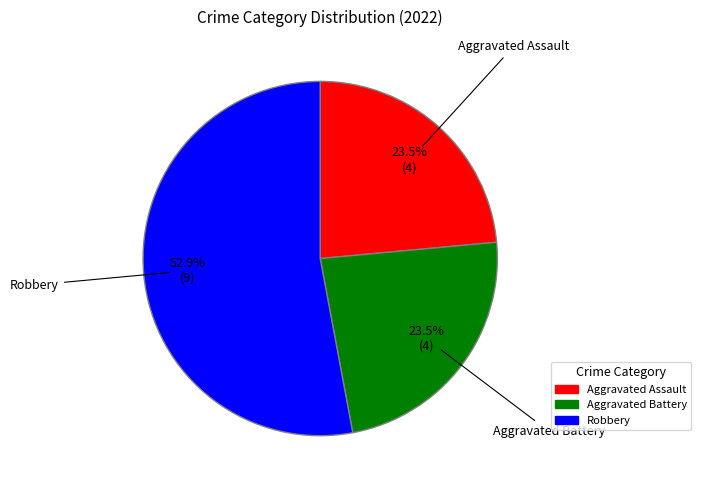

What percentage is NOT represented by Aggravated Assault?

76.5%